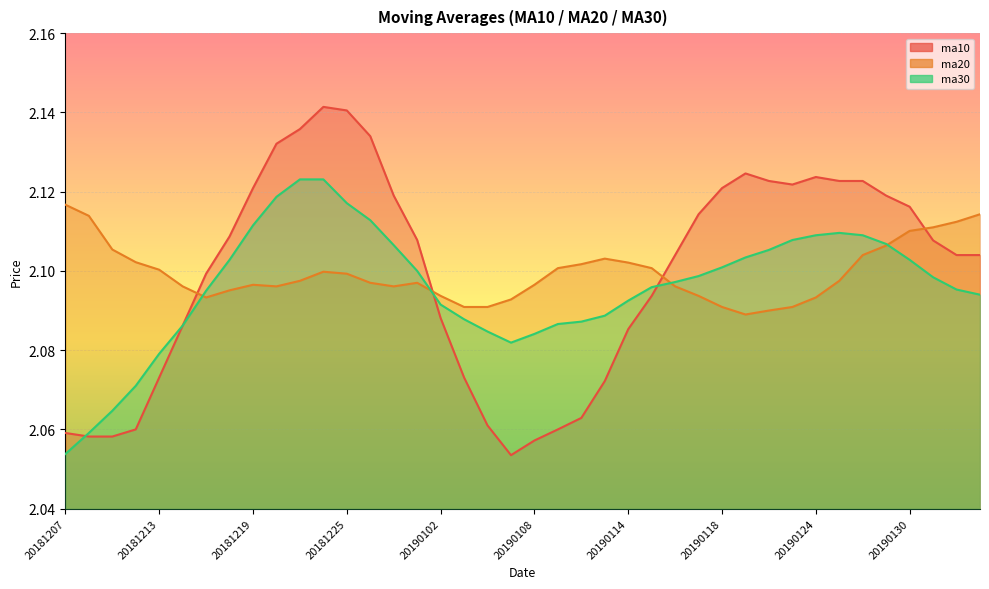

In ma20, how many points are higher than both neighbors (excluding endpoints)?

4